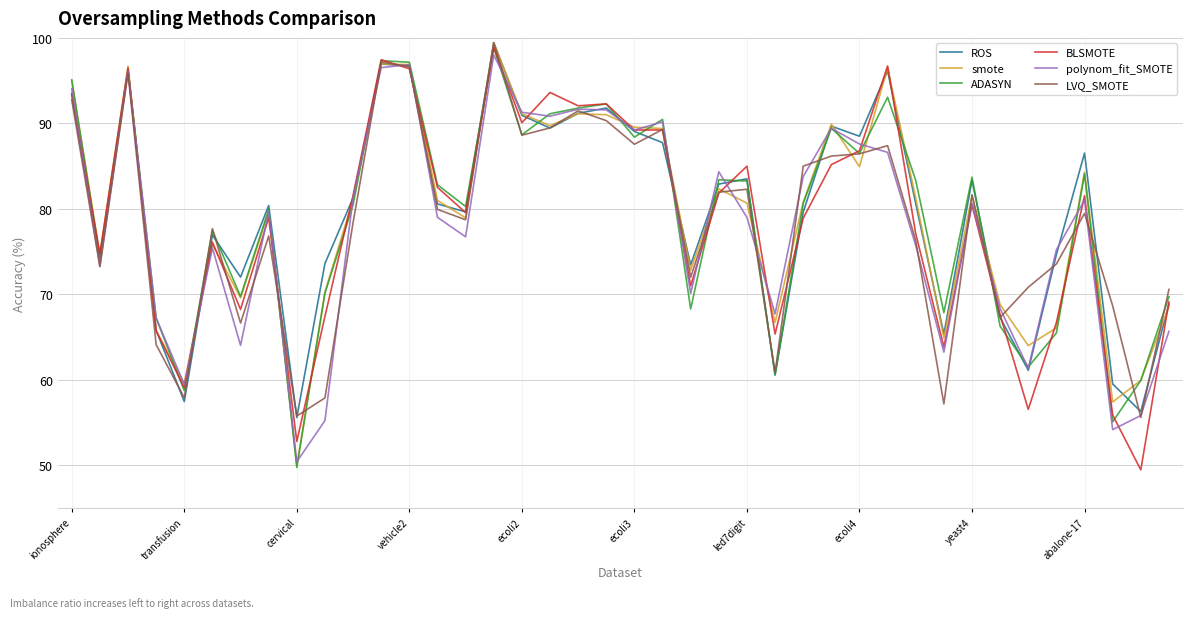

What is the maximum value shown in the chart?

99.4